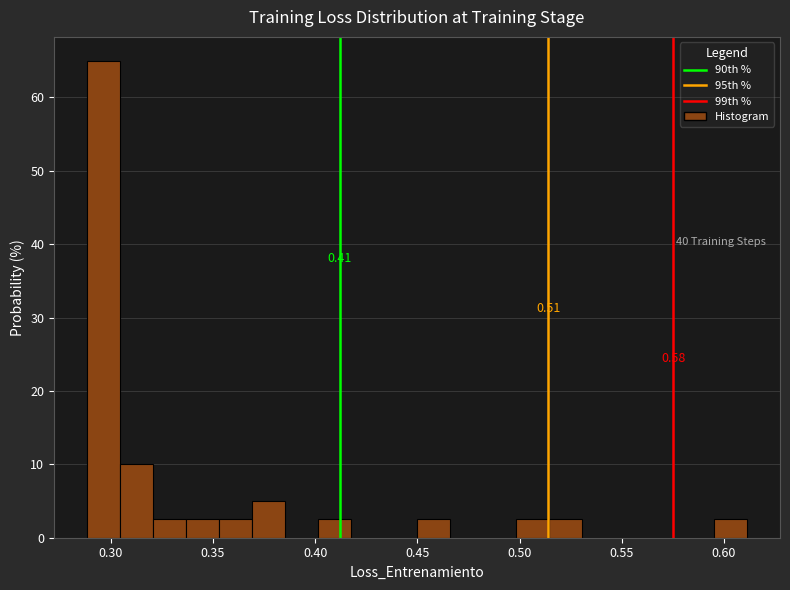

Around what value on the x-axis is the tallest bar? Give the approximate position of its centre, as read against the axis.

0.295